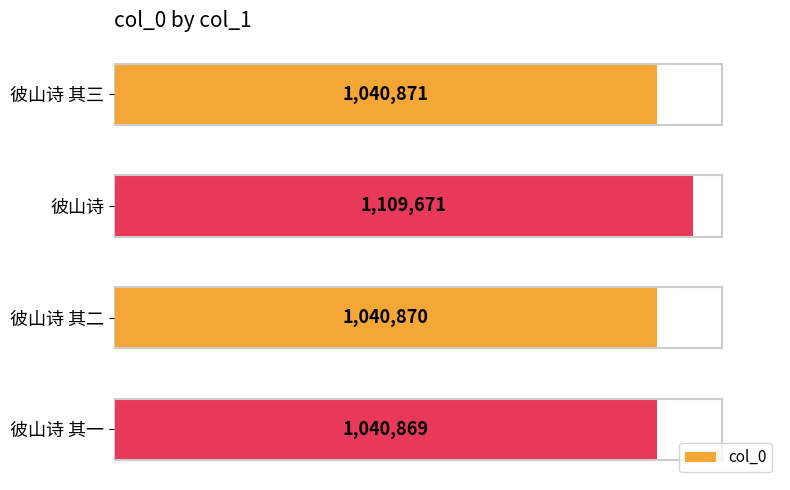

How many bars are there in total?

4